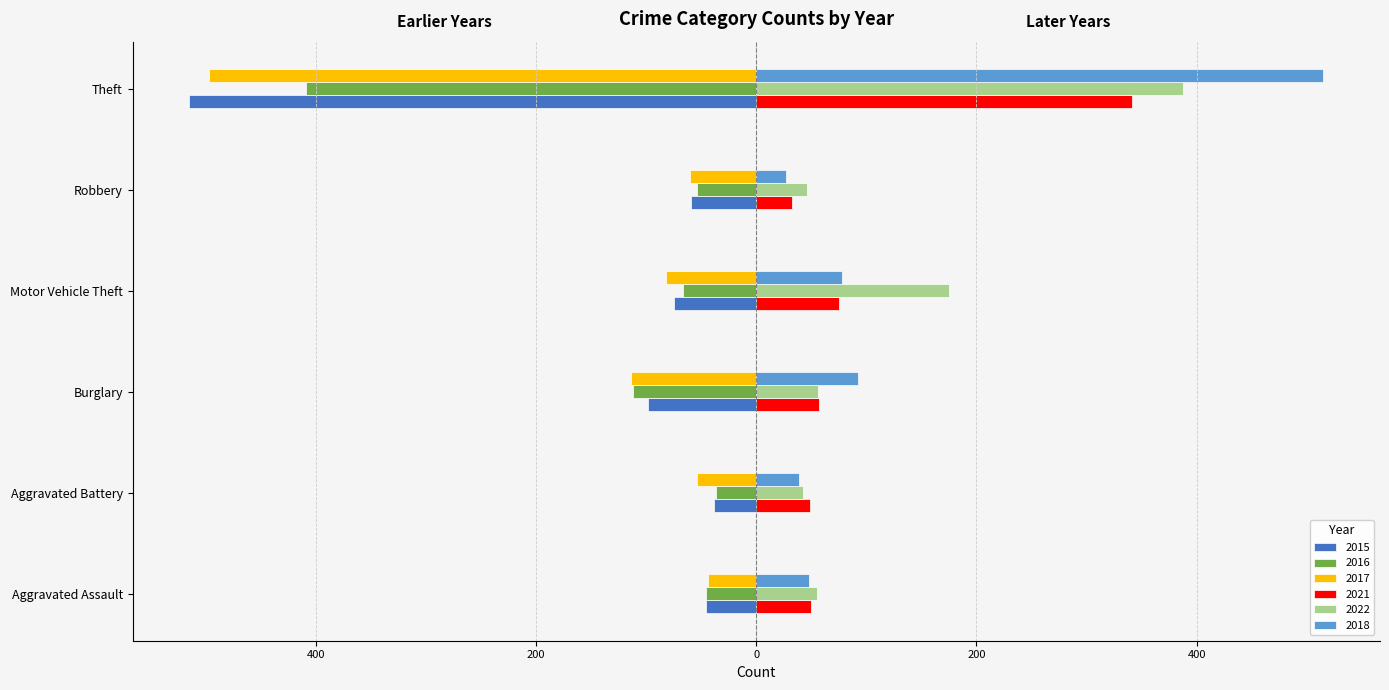

What is the total value across all series at Theft?

-177